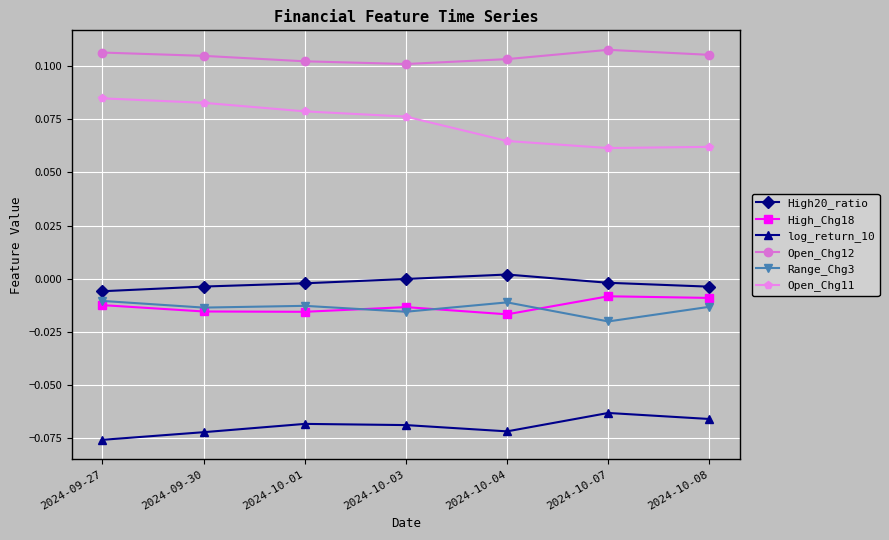

True or false: High_Chg18 has more than 2 points higher than both neighbors.

False